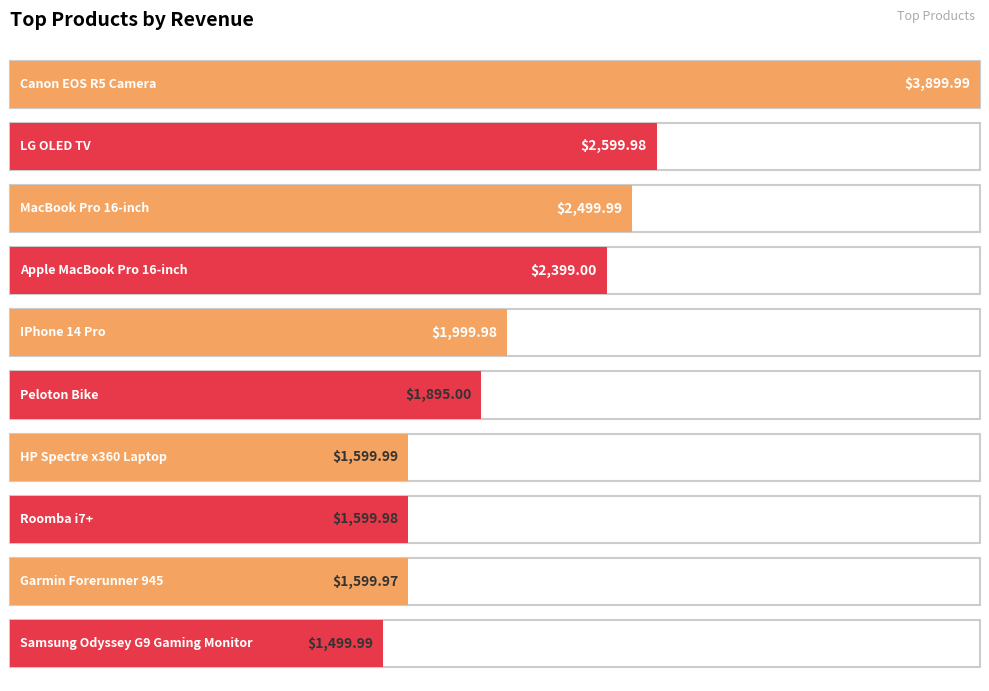

Reading left to right, transcribe all the data shown in this chart.

3900.0	2600.0	2500.0	2399.0	2000.0	1895.0	1600.0	1600.0	1600.0	1500.0